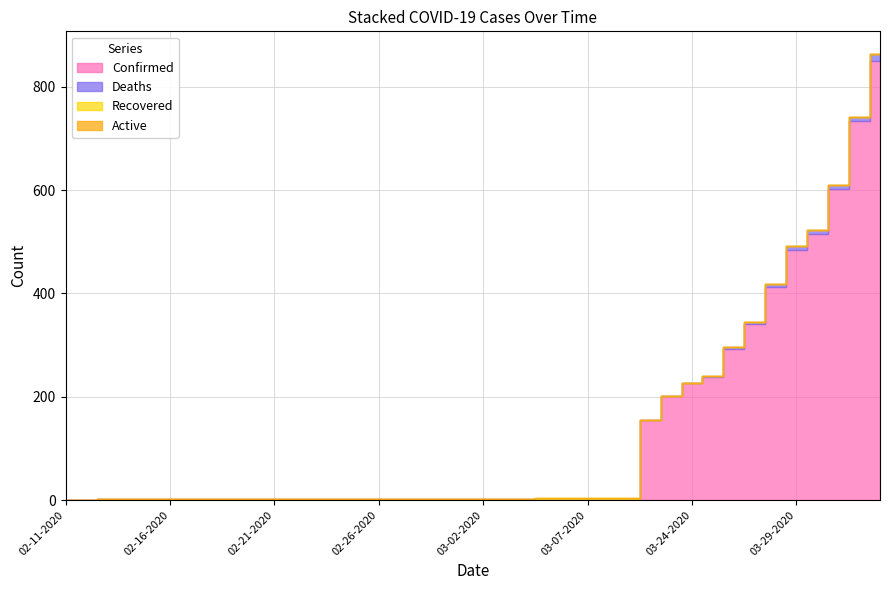

How many lines are shown in the chart?

4